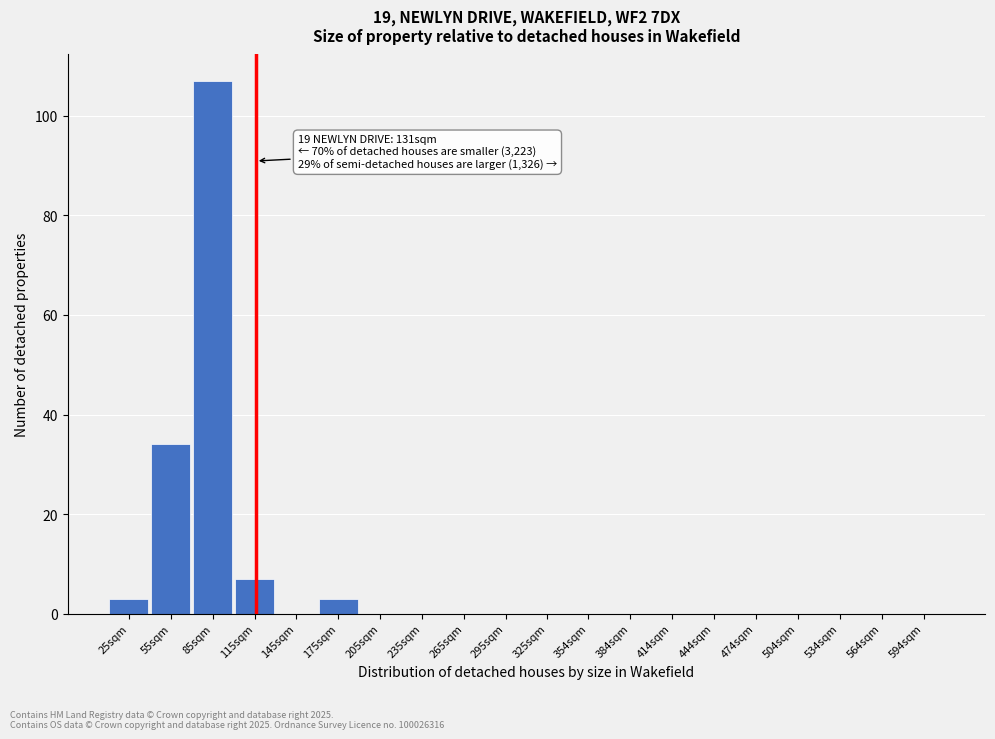

Reading left to right, transcribe all the data shown in this chart.

25sqm=3	55sqm=34	85sqm=107	115sqm=7	145sqm=0	175sqm=3	205sqm=0	235sqm=0	265sqm=0	295sqm=0	325sqm=0	354sqm=0	384sqm=0	414sqm=0	444sqm=0	474sqm=0	504sqm=0	534sqm=0	564sqm=0	594sqm=0